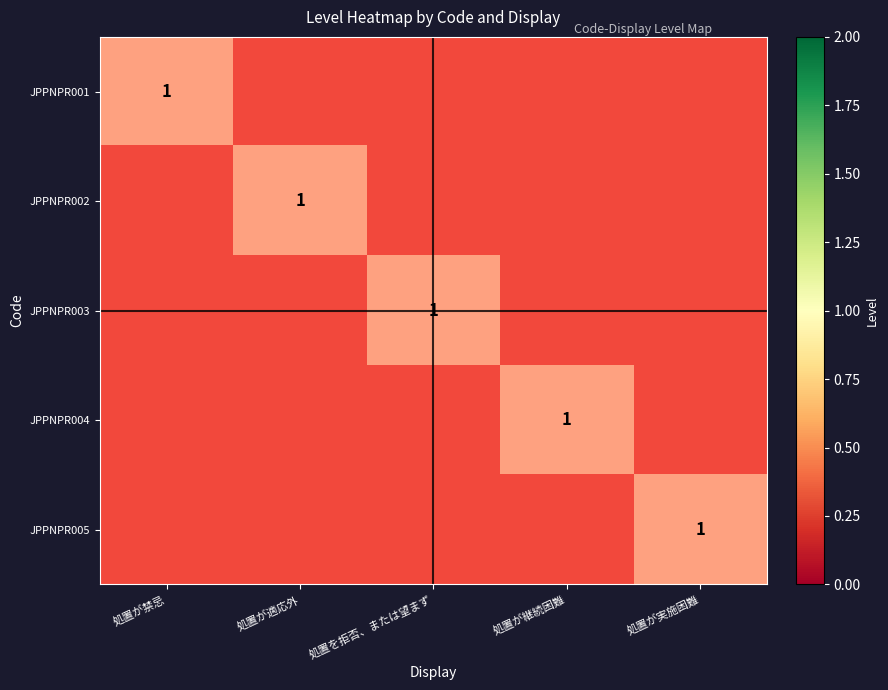

Which series has the widest spread of values?

JPPNPR002